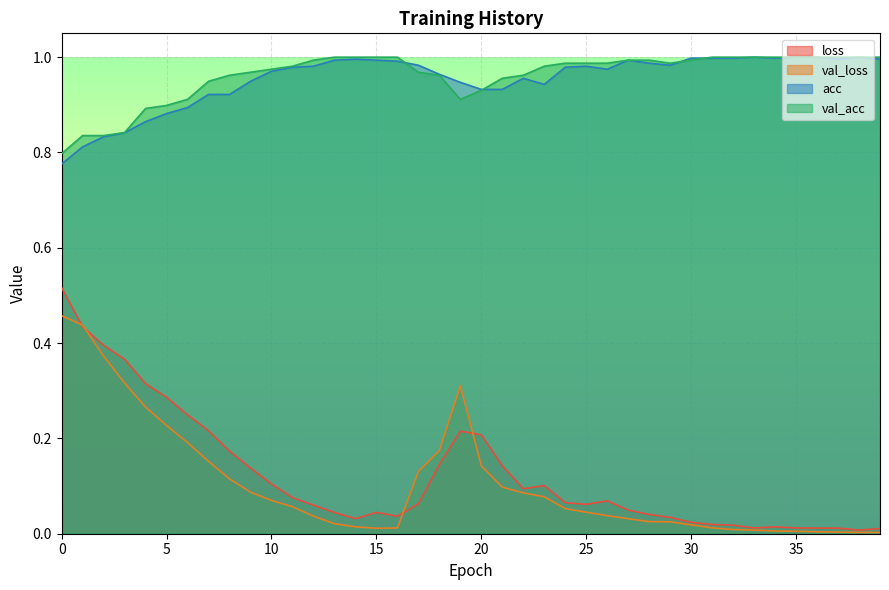

How many lines are shown in the chart?

4